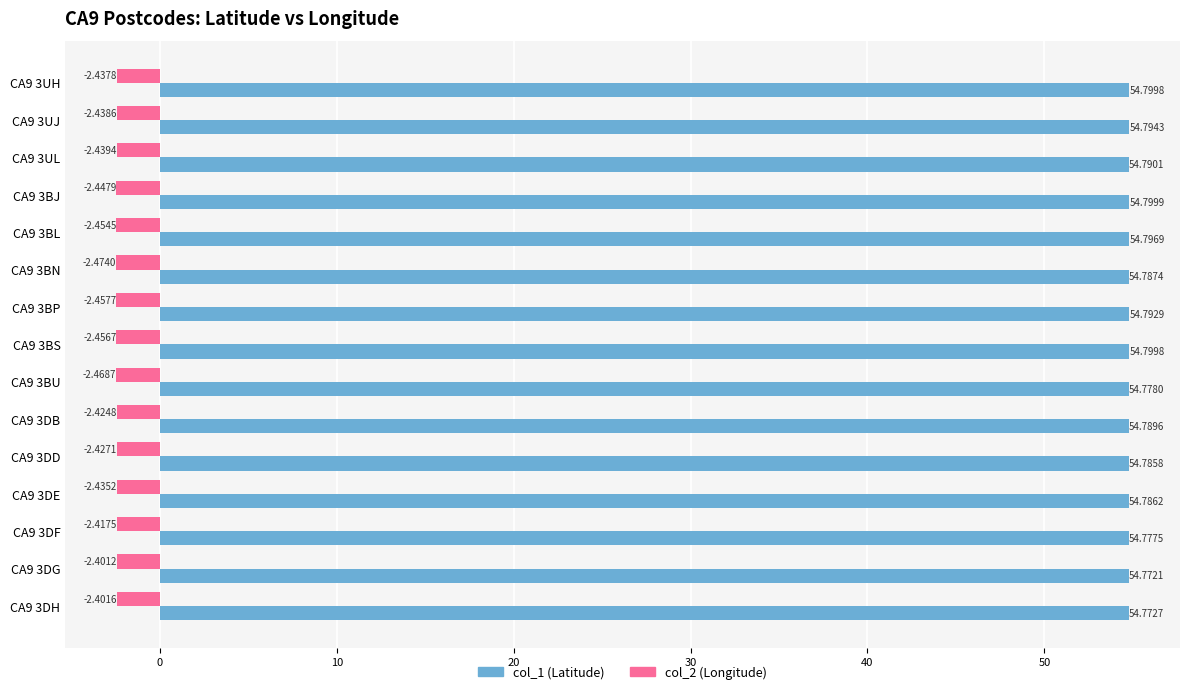

What is the spread (max minus min) of values at CA9 3BU?

57.2